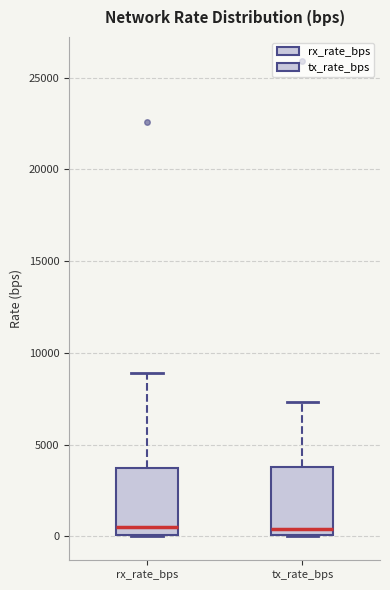

Reading left to right, read every box against the y-axis: the position of its median line, the range the box covers, and the ends of its whiskers. The values are not printed on the chart, so give them approximately, as read against the axis.

rx_rate_bps: median 500, box 0 to 3500, whiskers 0 to 9000
tx_rate_bps: median 500, box 0 to 4000, whiskers 0 to 7500